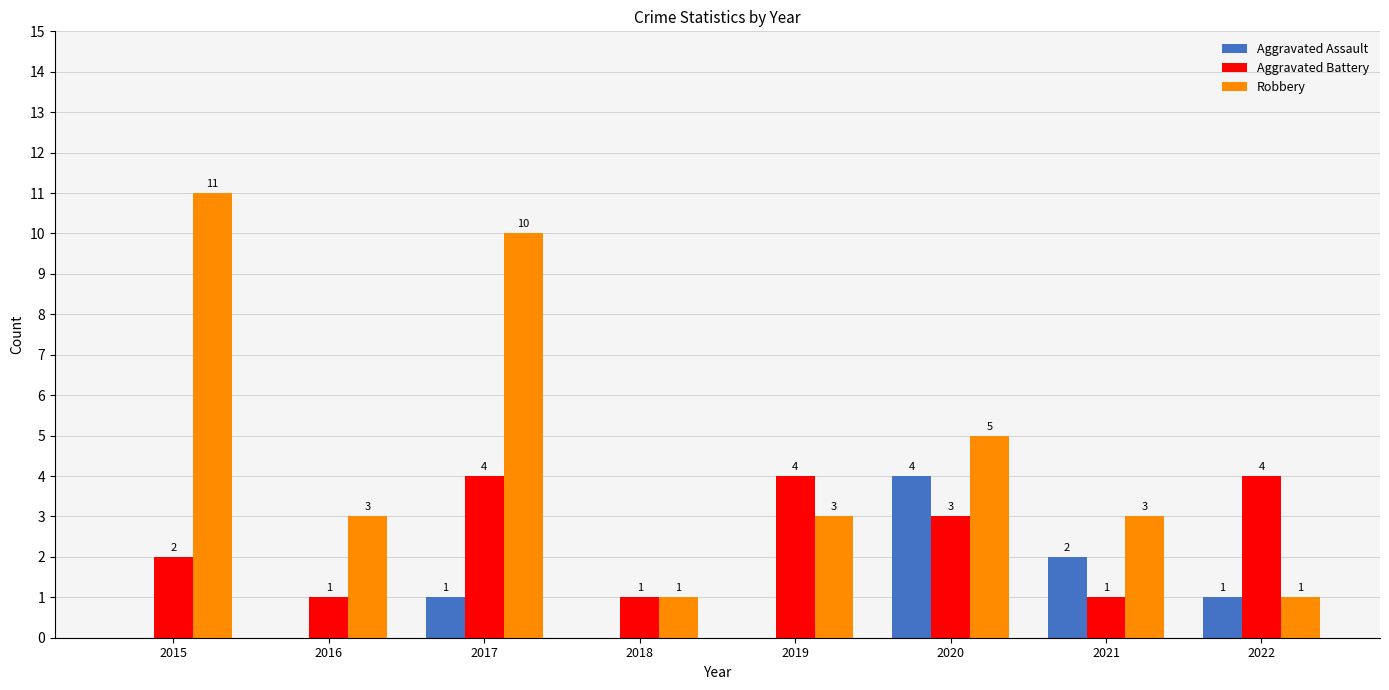

How many groups of bars are there?

8